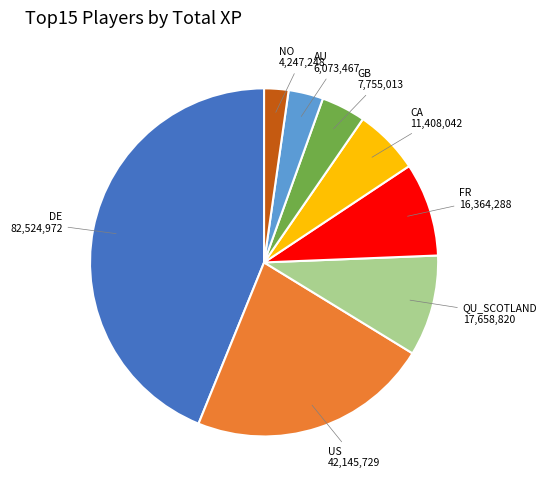

Is there any slice that represents more than half of the pie?

No